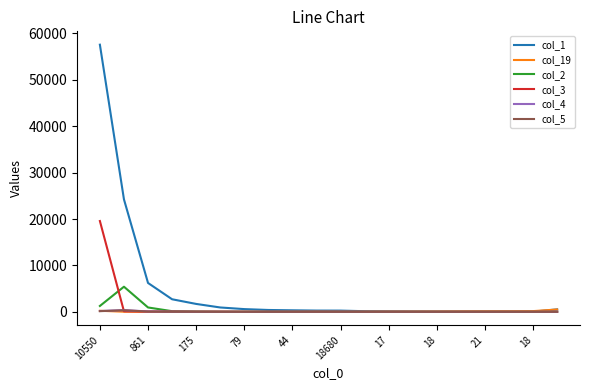

Which series has the largest total across all categories?

col_1